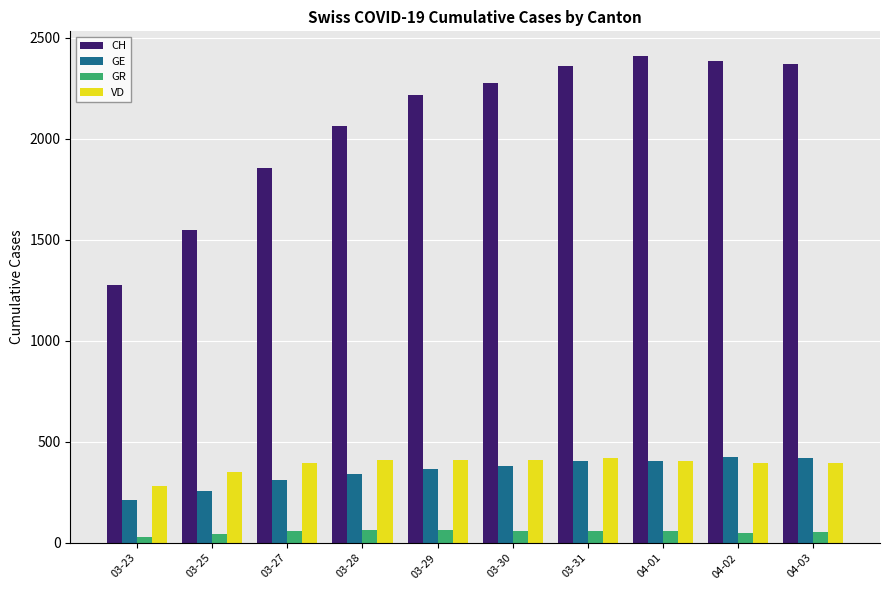

The CH series shows 1454 at 03-29. True or false?

False